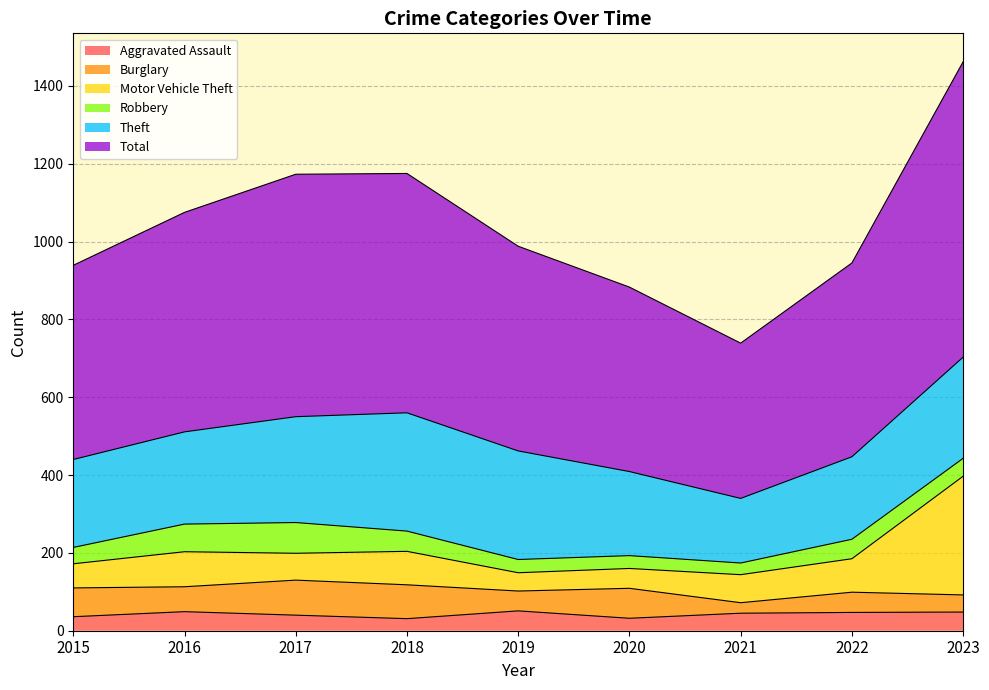

List the series in order of their peak value, highest first.

Total, Motor Vehicle Theft, Theft, Burglary, Robbery, Aggravated Assault